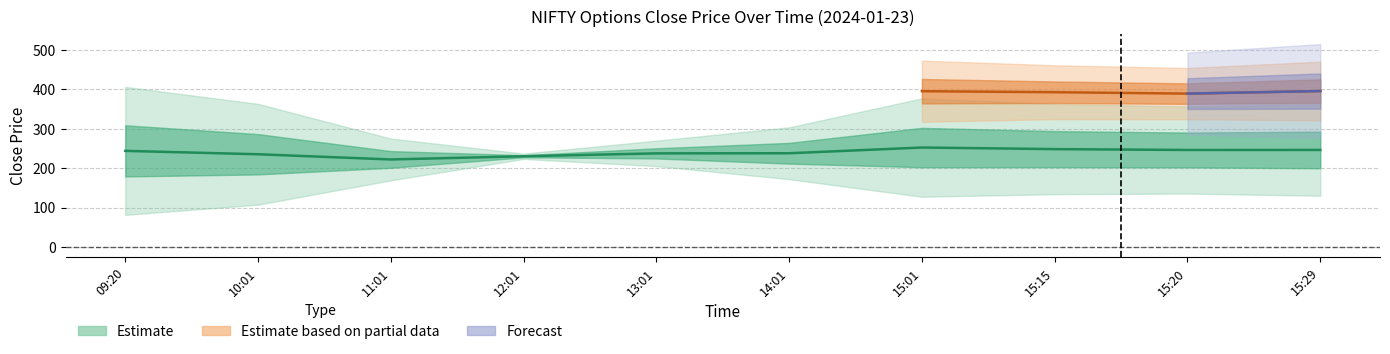

What is the smallest value displayed?

81.5